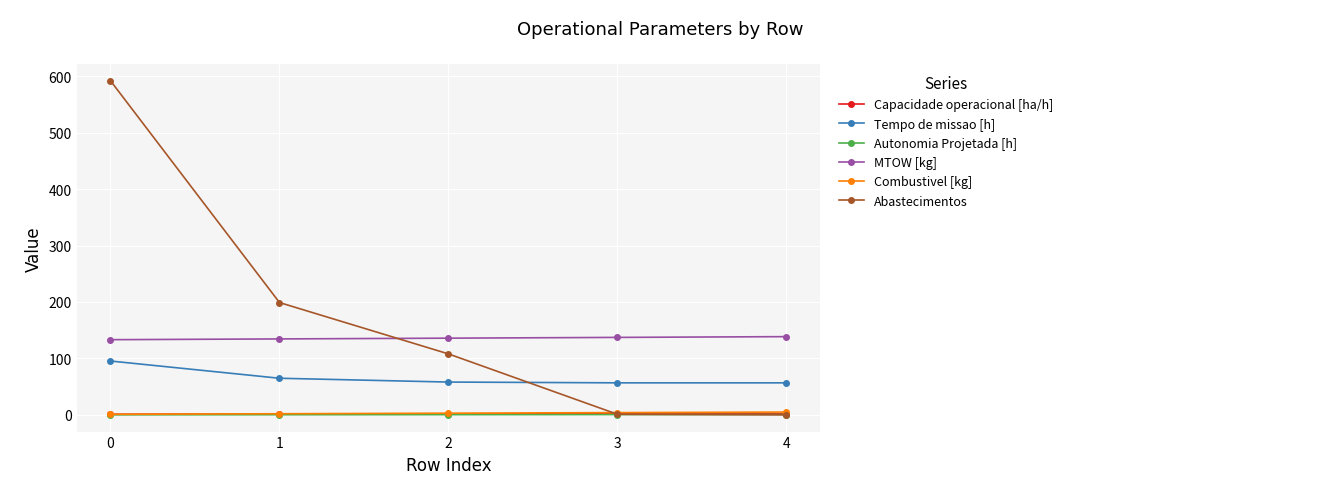

True or false: Tempo de missao [h] has more than 2 points higher than both neighbors.

False